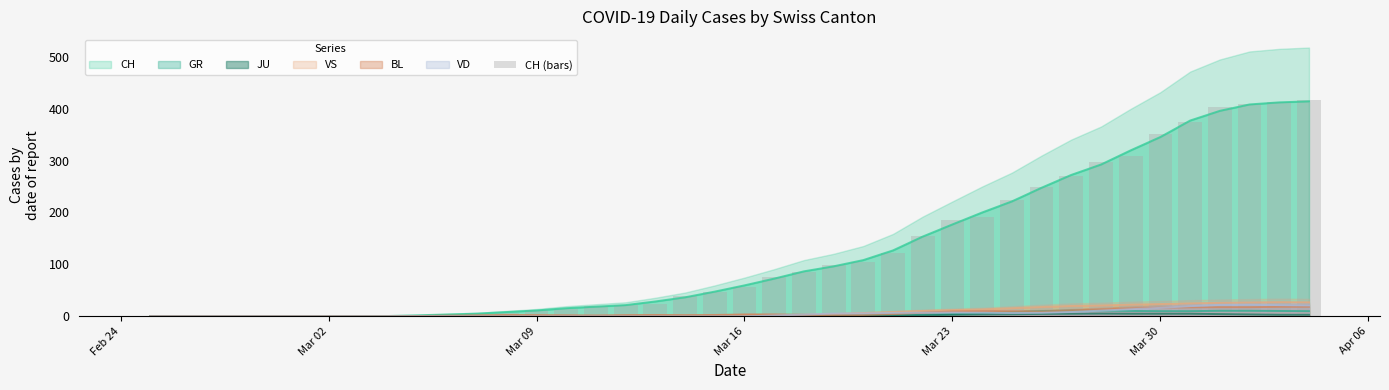

The chart shows a value of 57 at Mar 16. True or false?

True